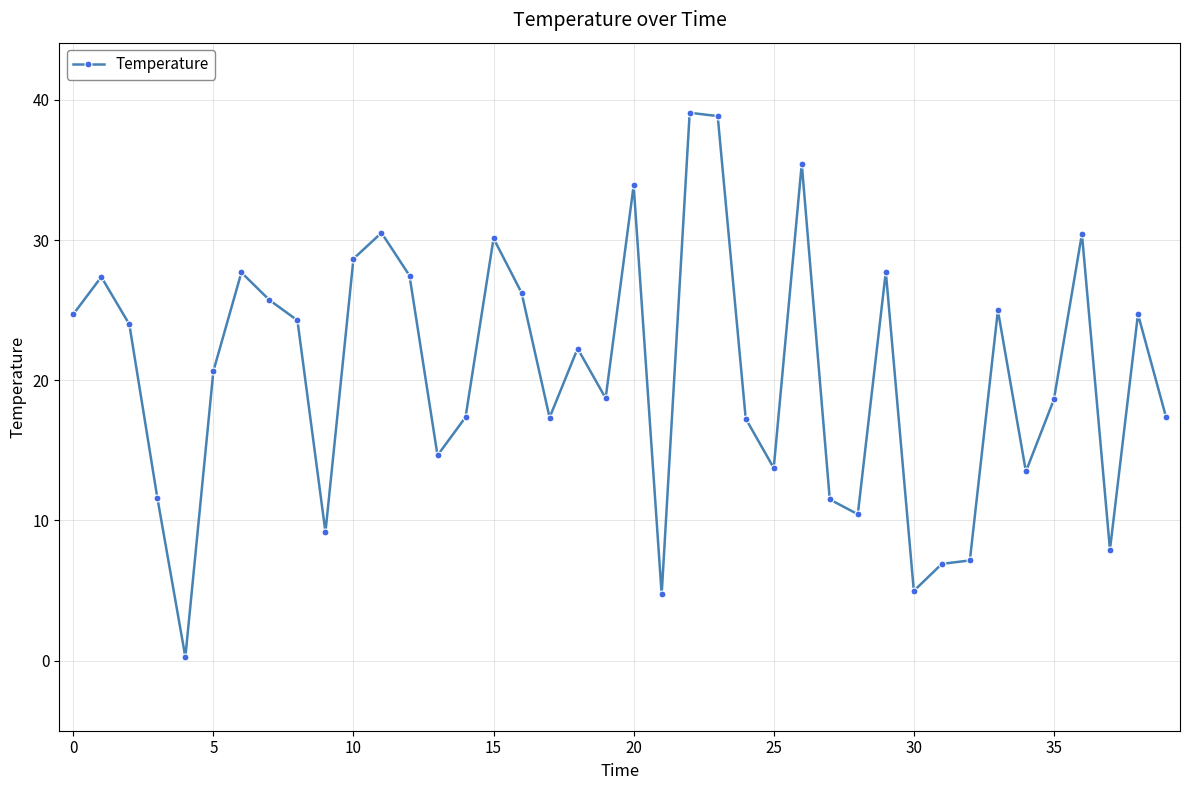

What is the difference between the maximum and minimum values?

38.8